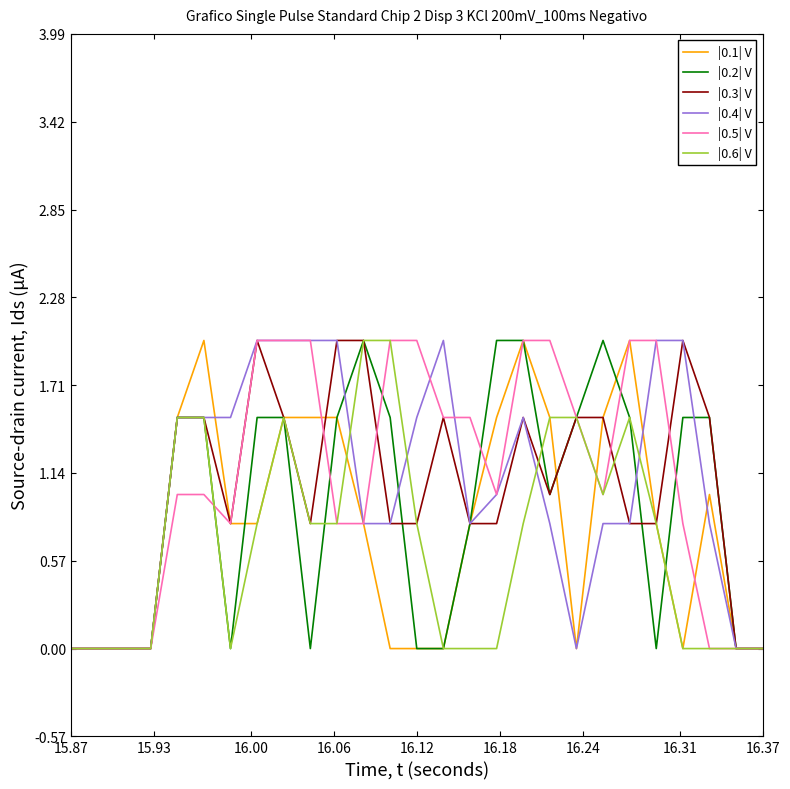

What is the maximum value shown in the chart?

2.0